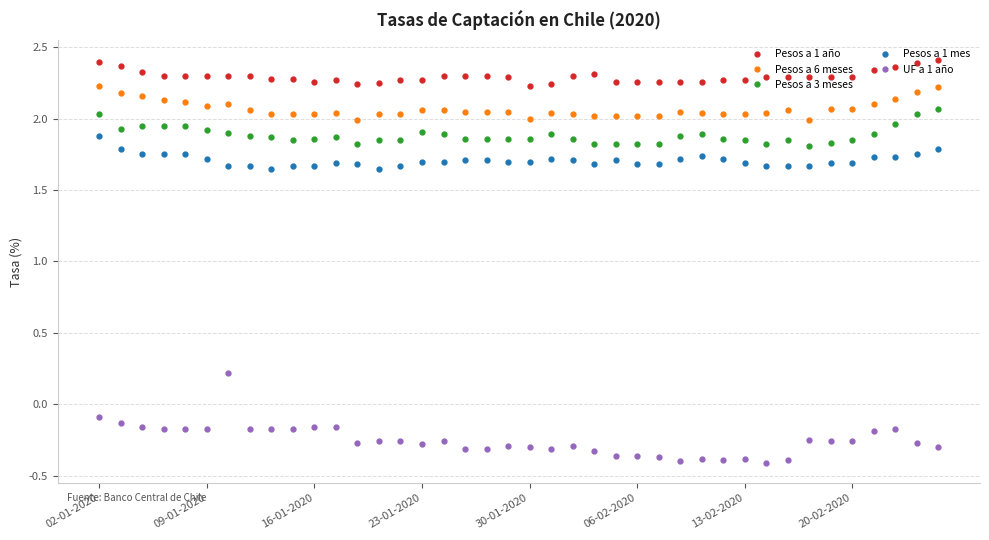

Which series has the largest total across all categories?

Pesos a 1 año